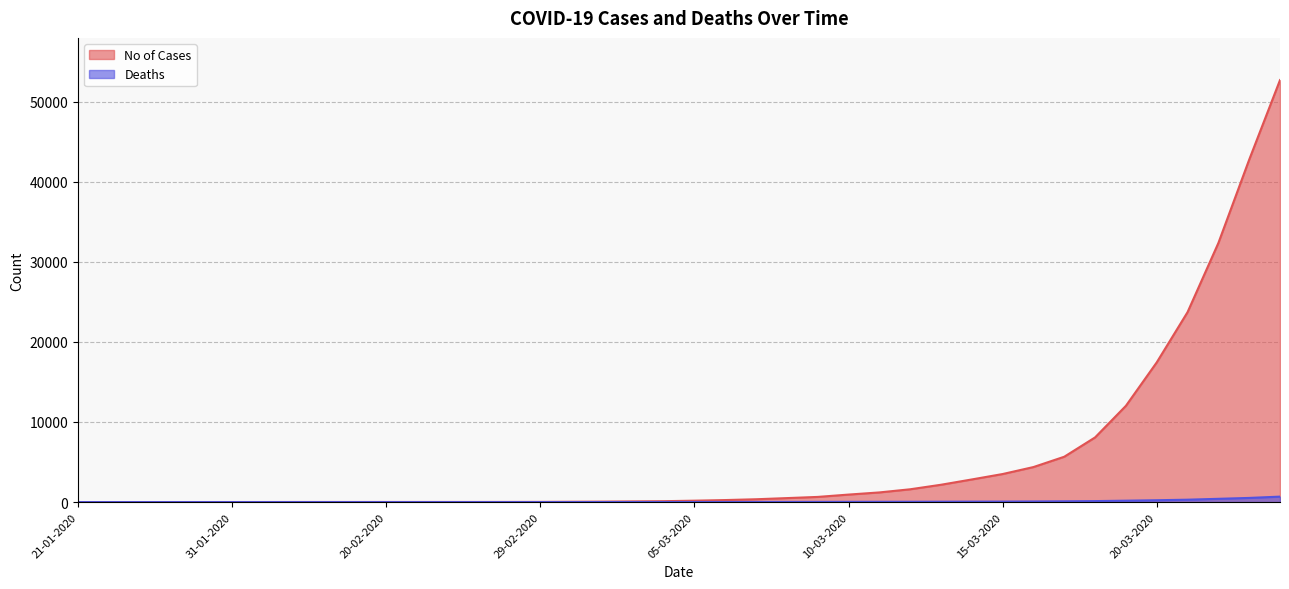

Does the chart display data point markers on the line(s)?

No